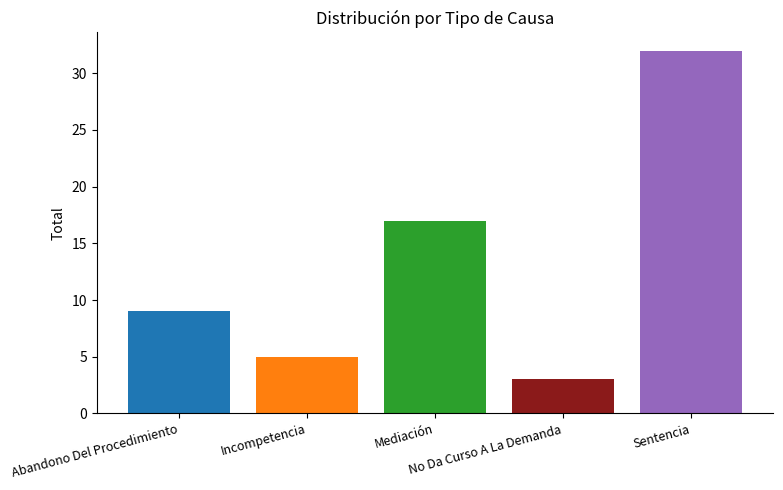

What is the difference between the maximum and minimum values?

29